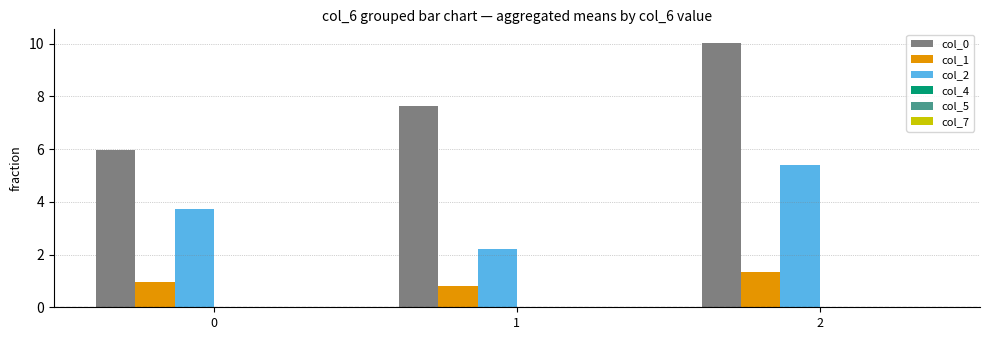

What is the total value across all series at 1?

10.6